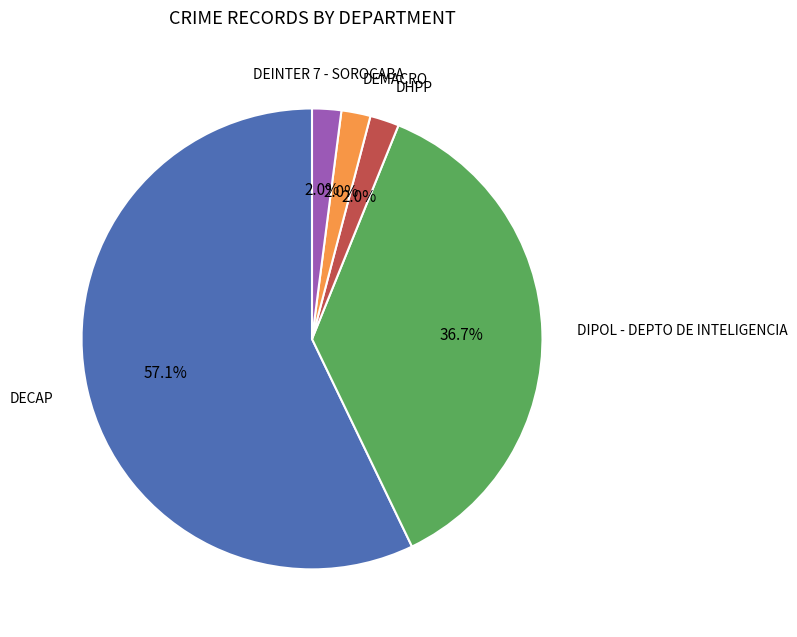

Does DECAP account for over 50% of the chart?

Yes